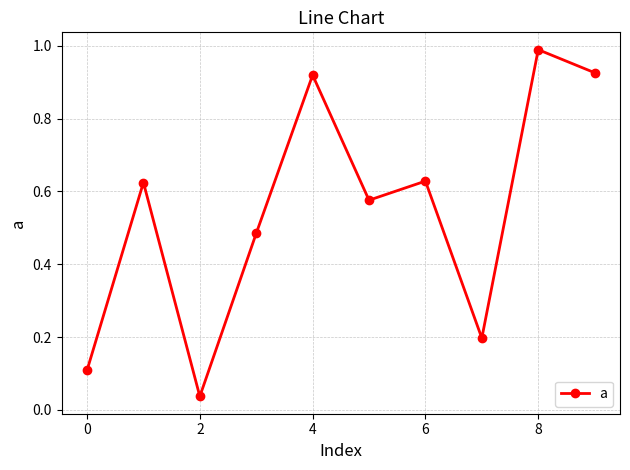

What is the sum of all values?

5.5